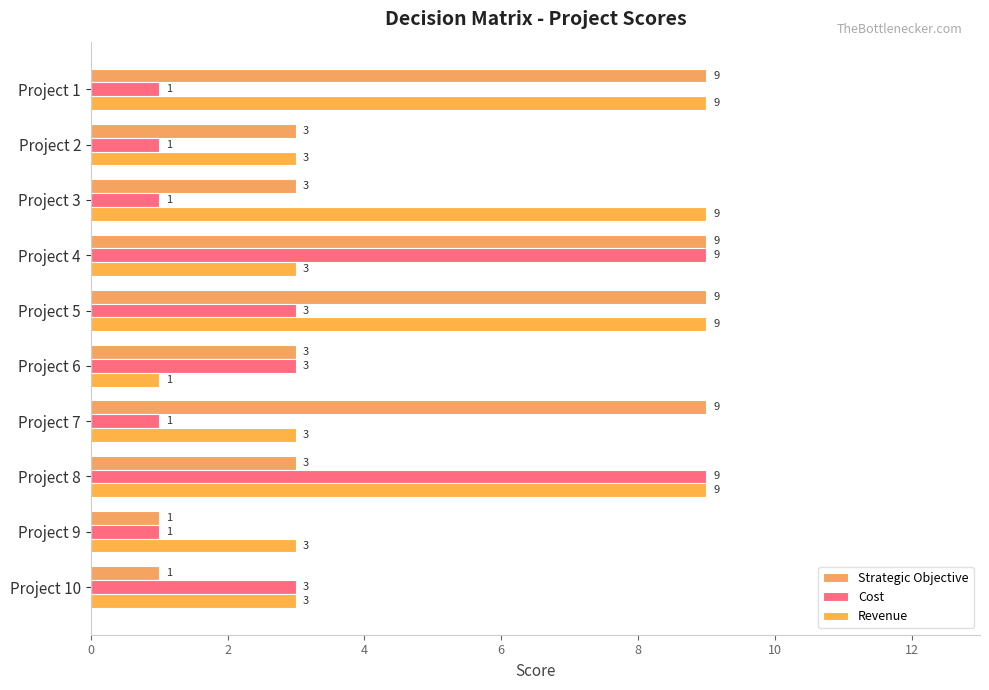

What are all the series names shown in the legend?

Strategic Objective, Cost, Revenue